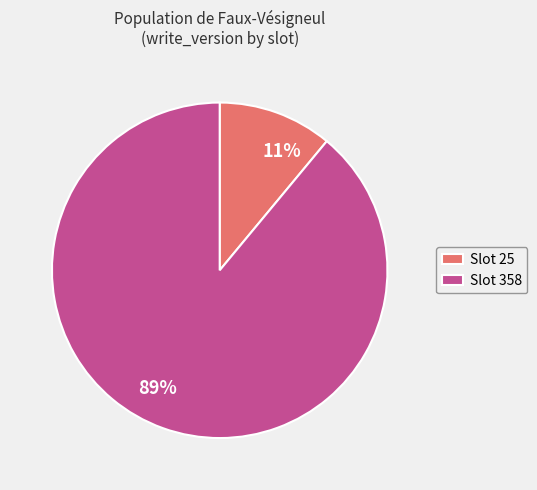

What is the ratio of the value at Slot 358 to the value at Slot 25?

8.1